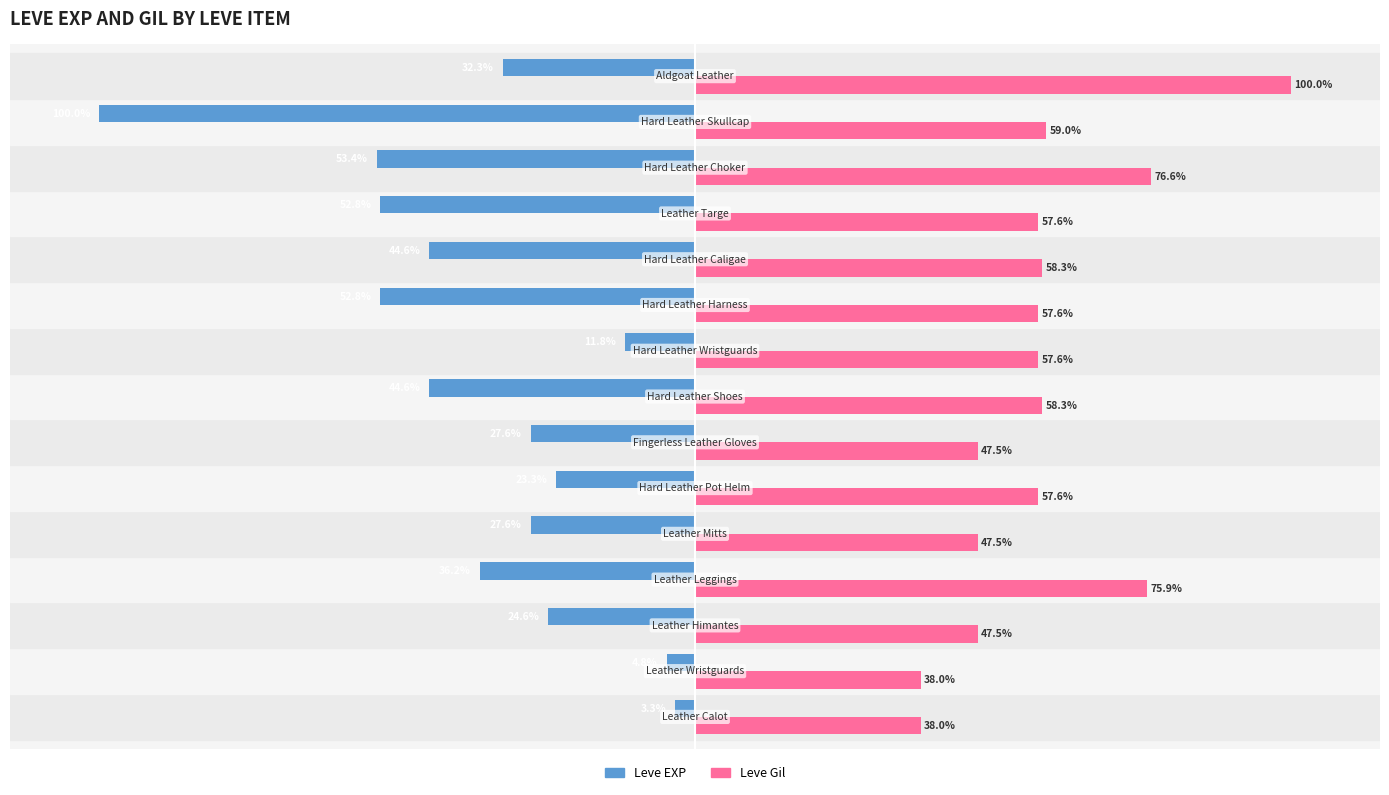

Which series has the widest spread of values?

Leve EXP